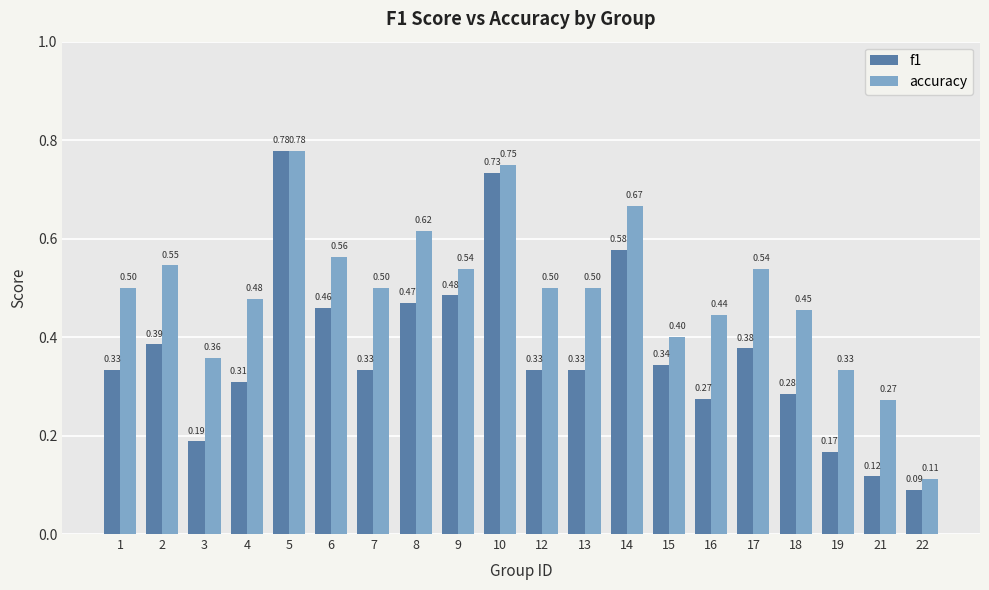

At how many categories does at least one series exceed 0?

20